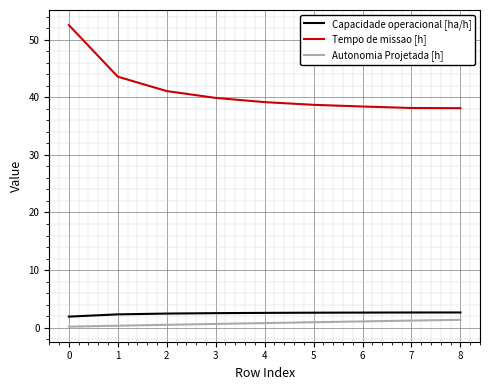

What is the difference between the highest and lowest values at 3?

39.3